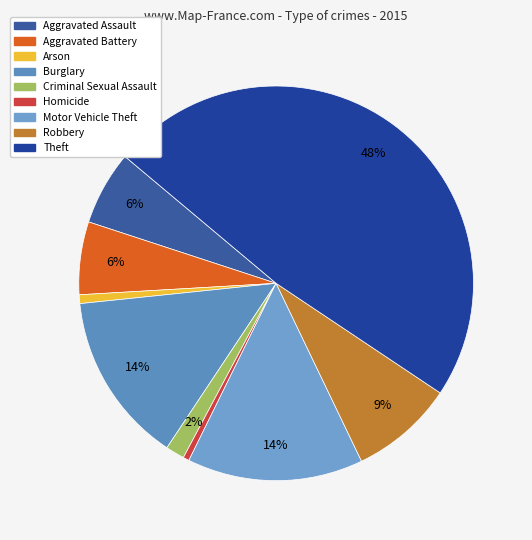

To the nearest percent, what percentage of the pie is Burglary?

14%